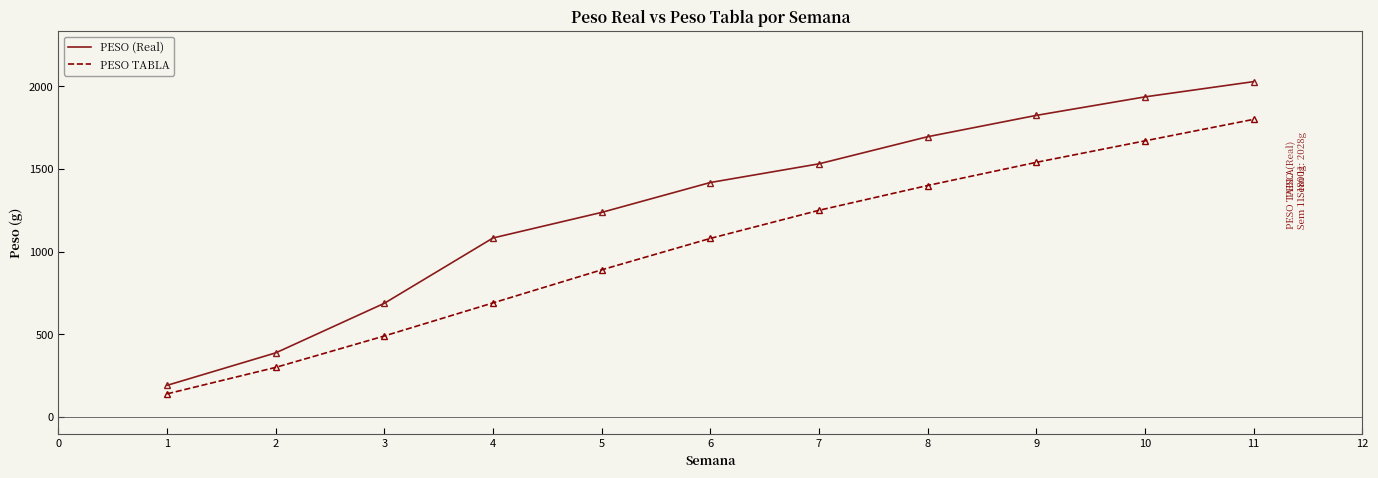

True or false: PESO (Real) and PESO TABLA intersect in this chart.

False